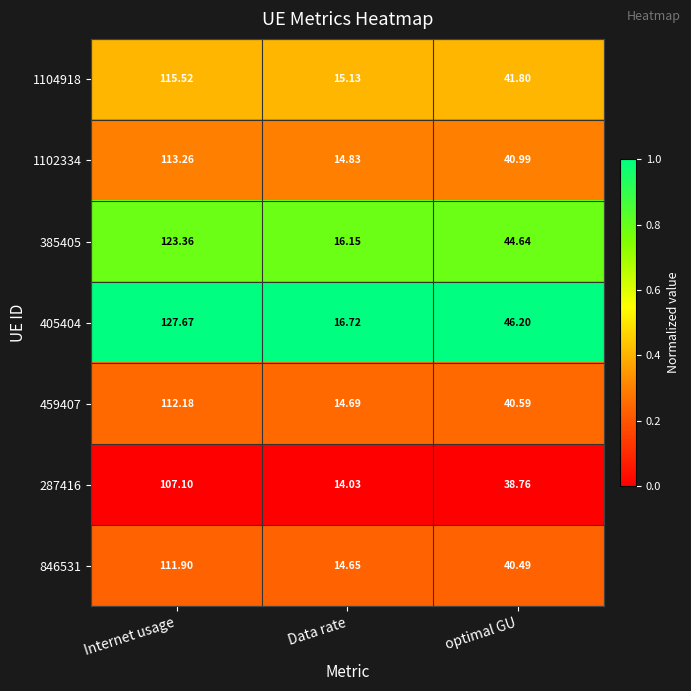

At which label is 1104918 closest to 65?

optimal GU